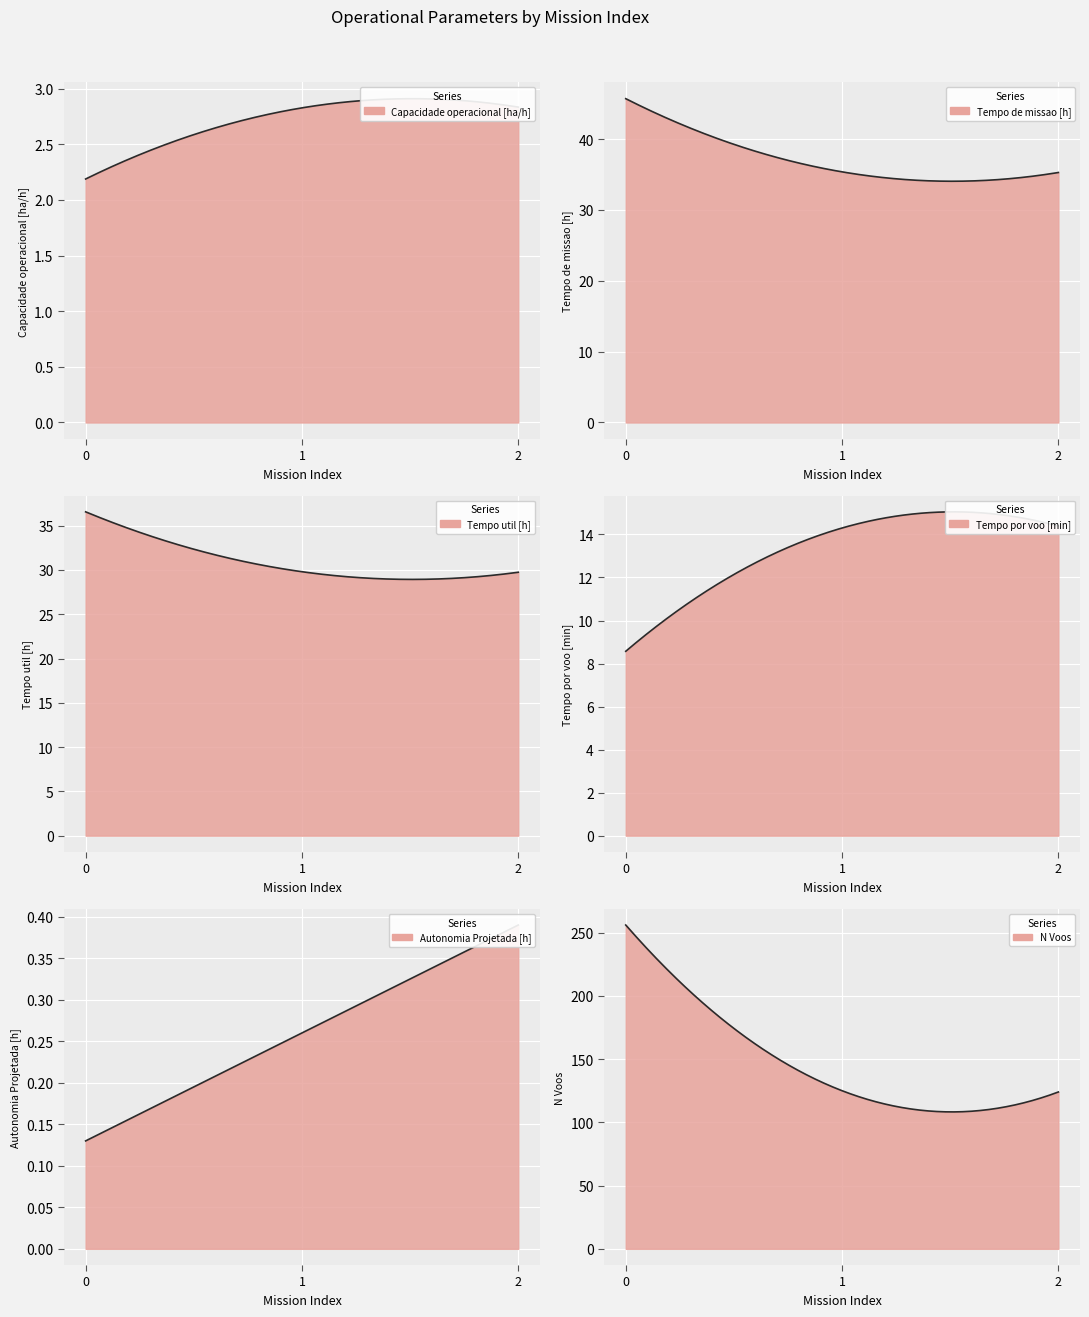

What are all the series names shown in the legend?

Capacidade operacional [ha/h], Tempo de missao [h], Tempo util [h], Tempo por voo [min], Autonomia Projetada [h], N Voos